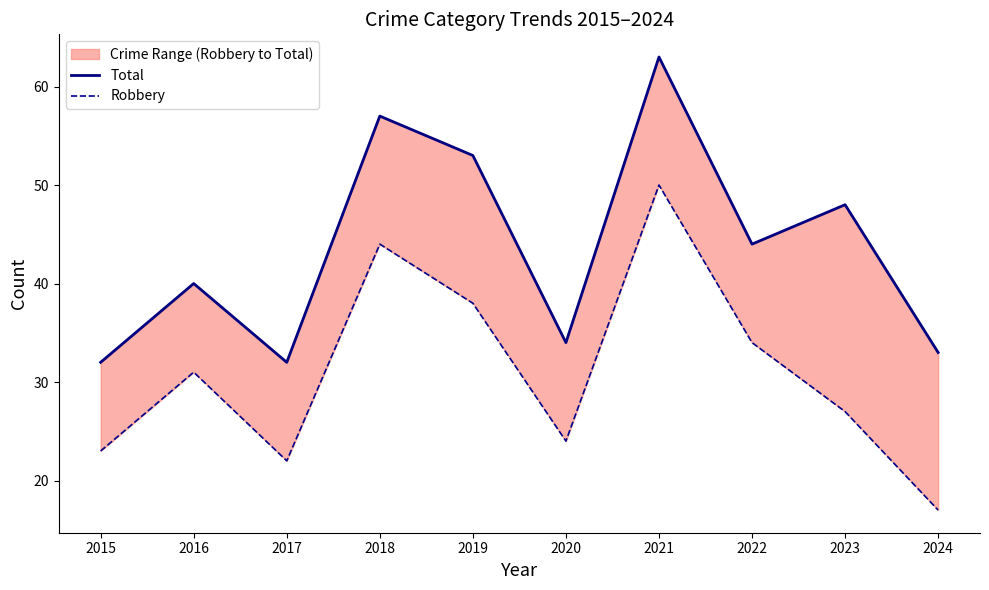

What is the sum of all Robbery values?

310